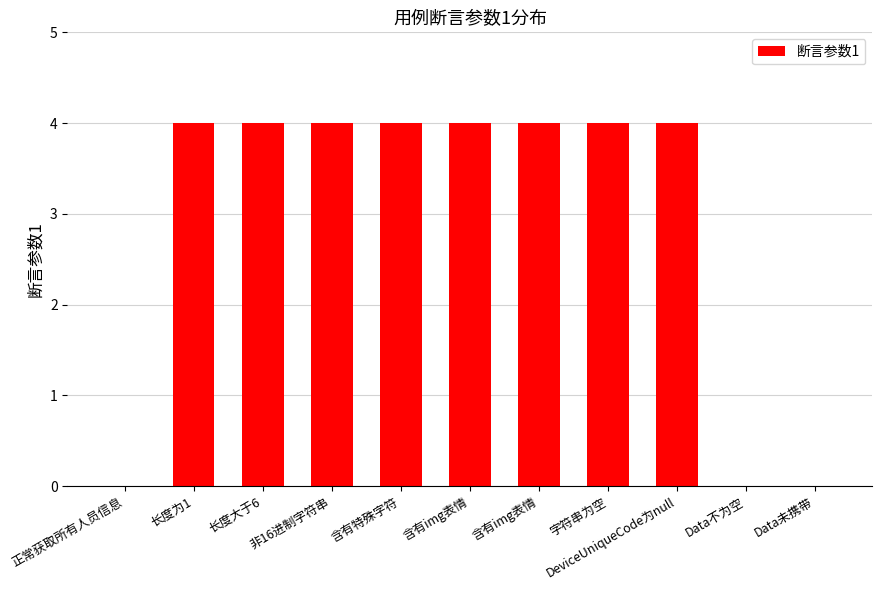

What is the label of the 11th bar from the right?

正常获取所有人员信息